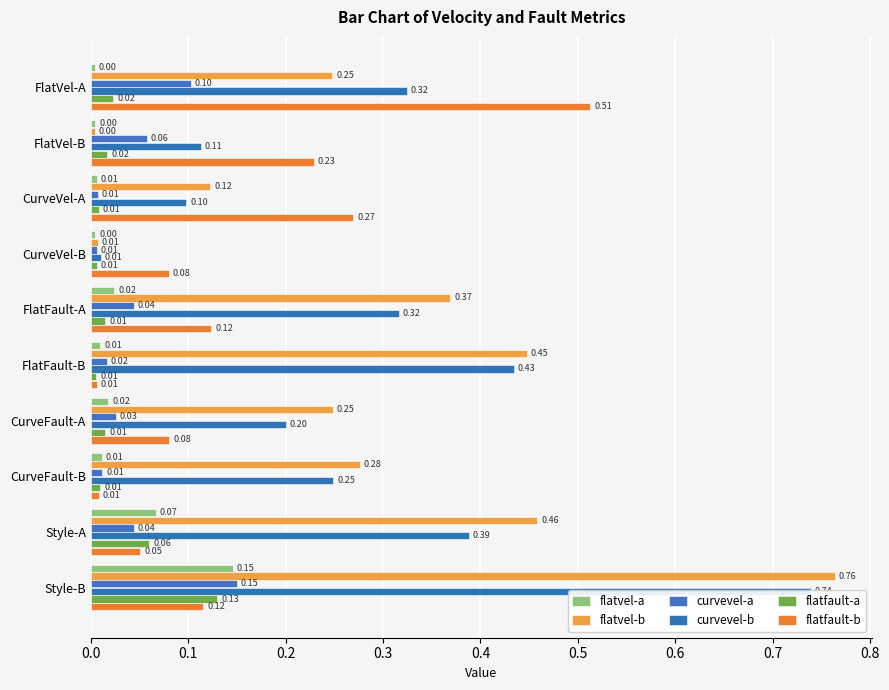

What is the difference between the maximum and second lowest values in the flatvel-a series?

0.1